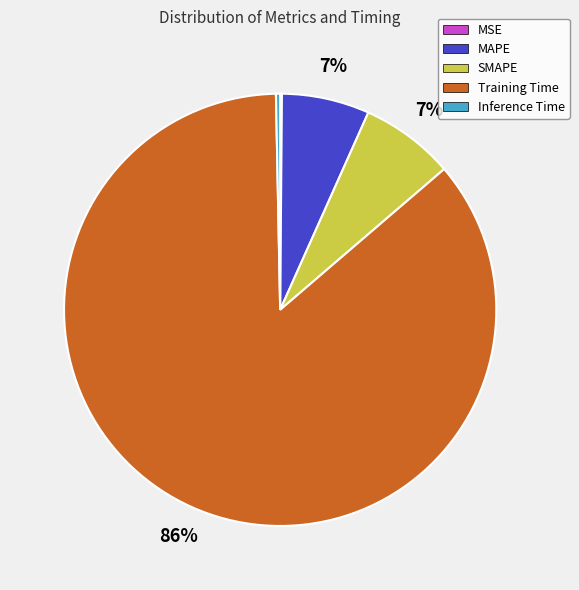

To the nearest percent, what is the difference between the largest and smallest slice percentages?

86%